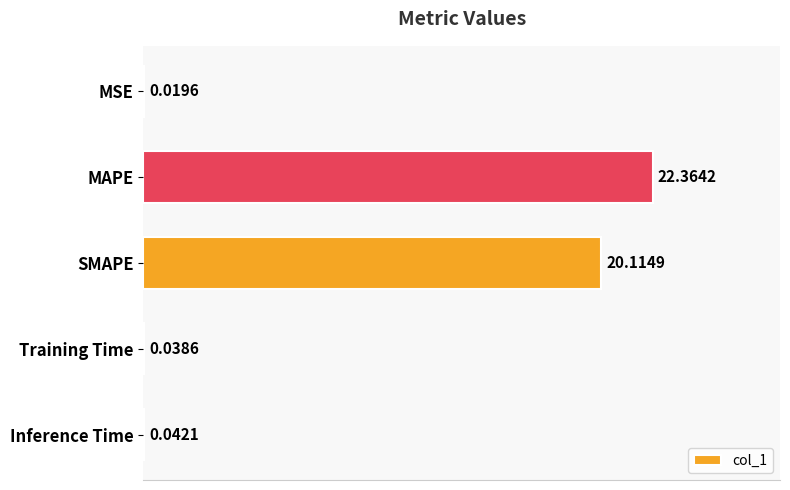

Which has a higher value, MSE or Training Time?

Training Time